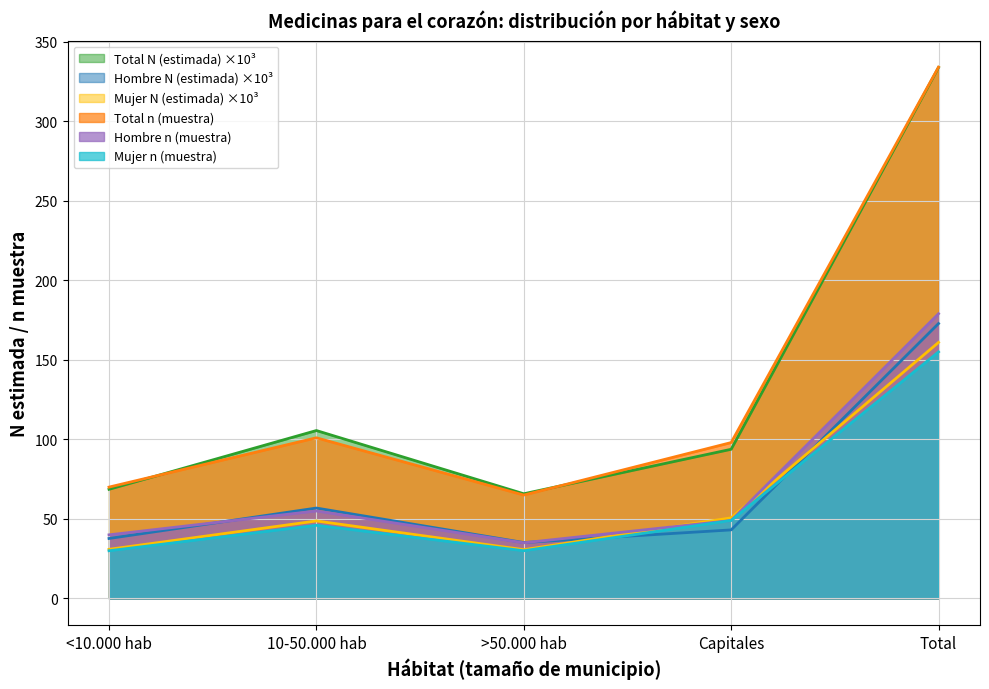

How many lines are shown in the chart?

6